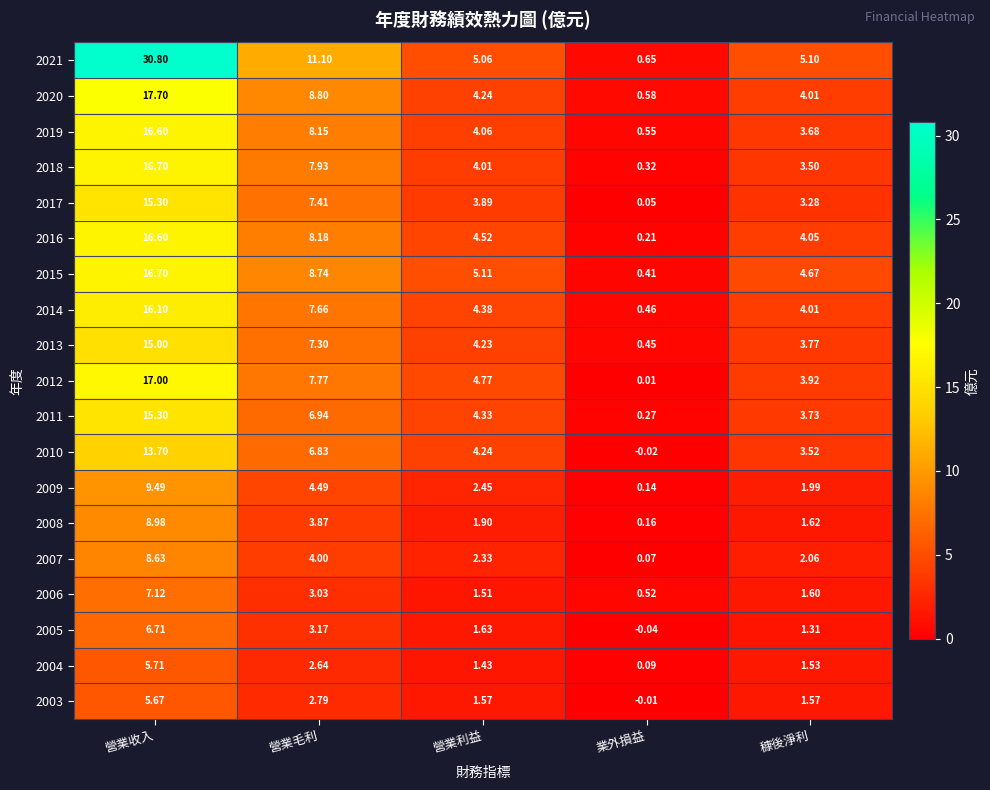

How many data points does each series have?

5